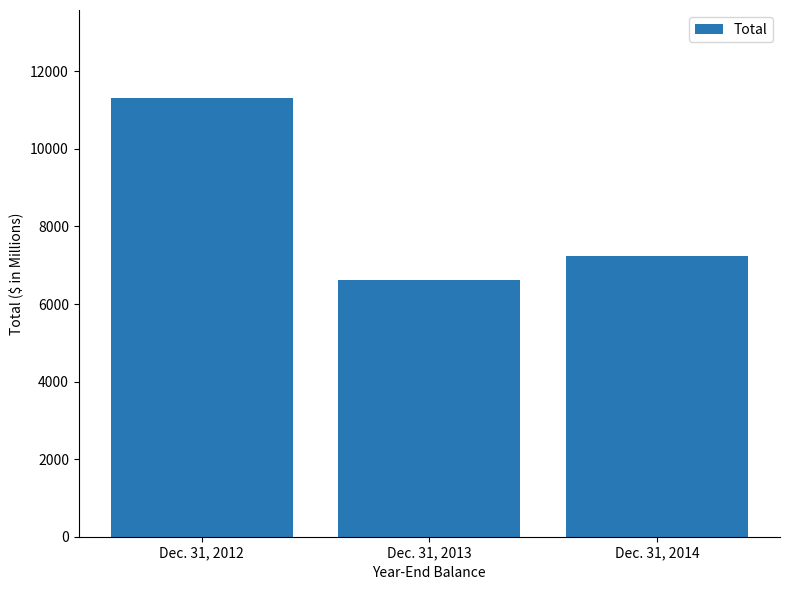

Read the value at Dec. 31, 2012.

11317